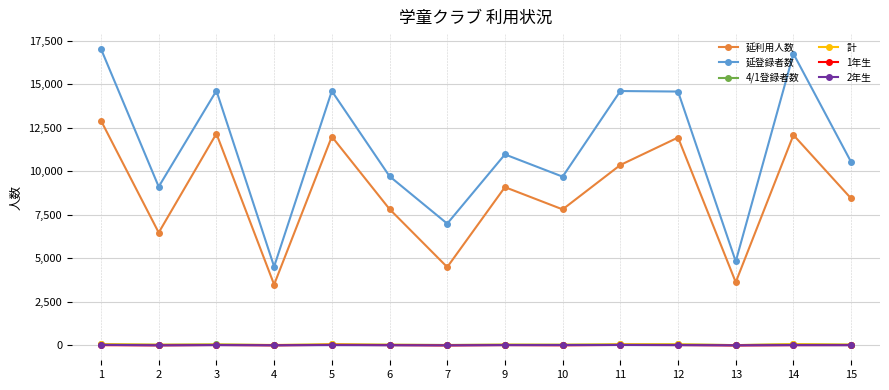

What is the value of the 延利用人数 point at the 5th from the left?

12003